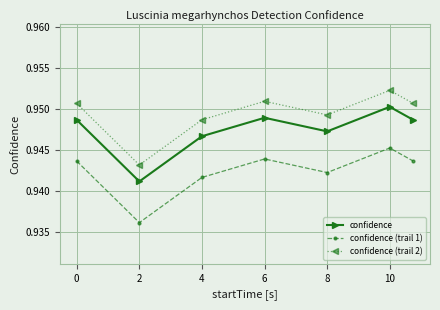

Which series has the largest total across all categories?

confidence (trail 2)